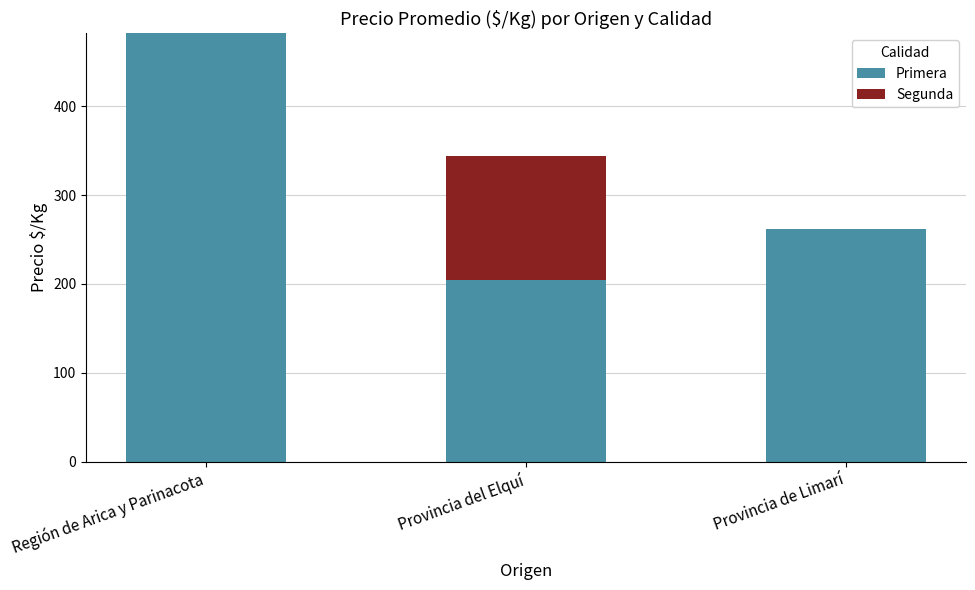

Are the bars horizontal?

No